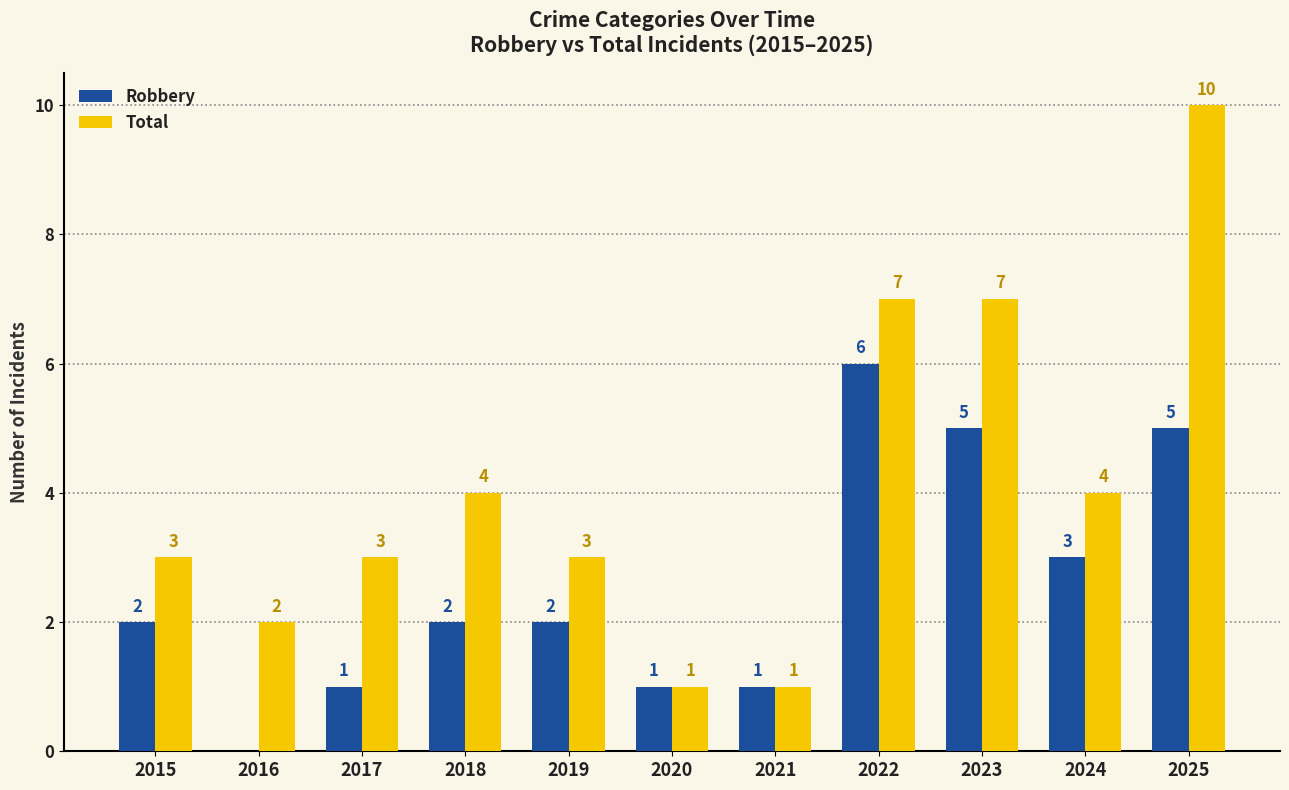

Is the value of Robbery at 2025 greater than the value of Total at 2025?

No